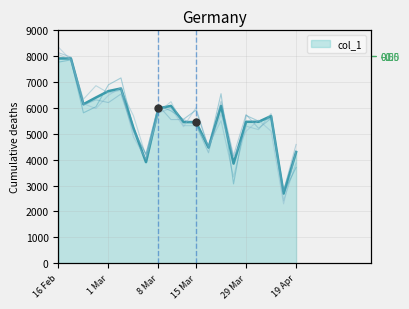

What is the change in value from 15 Mar to 19 Apr?

-1159